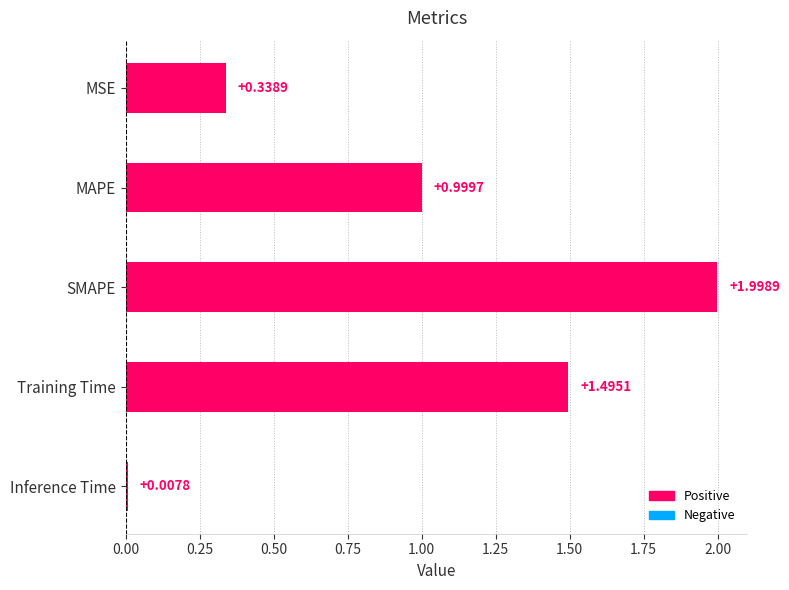

Rank the categories by value from lowest to highest.

Inference Time, MSE, MAPE, Training Time, SMAPE